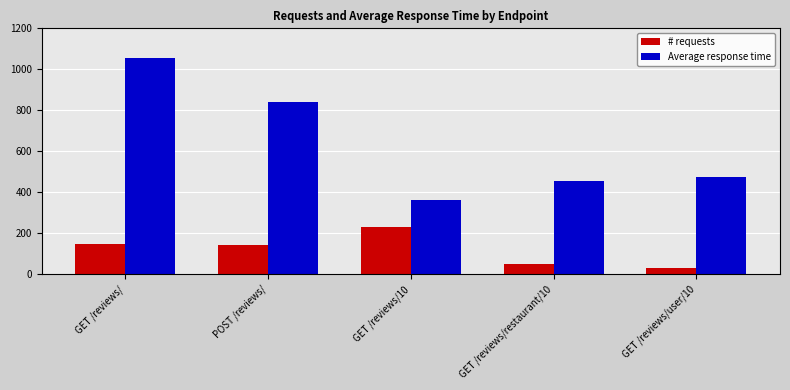

At which label does Average response time reach its minimum?

GET /reviews/10